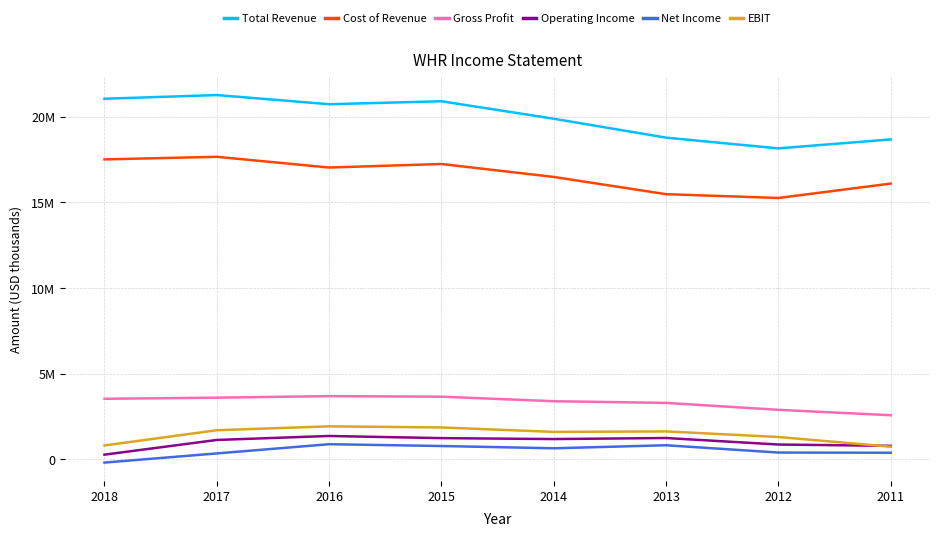

True or false: Gross Profit has more than 0 points higher than both neighbors.

True